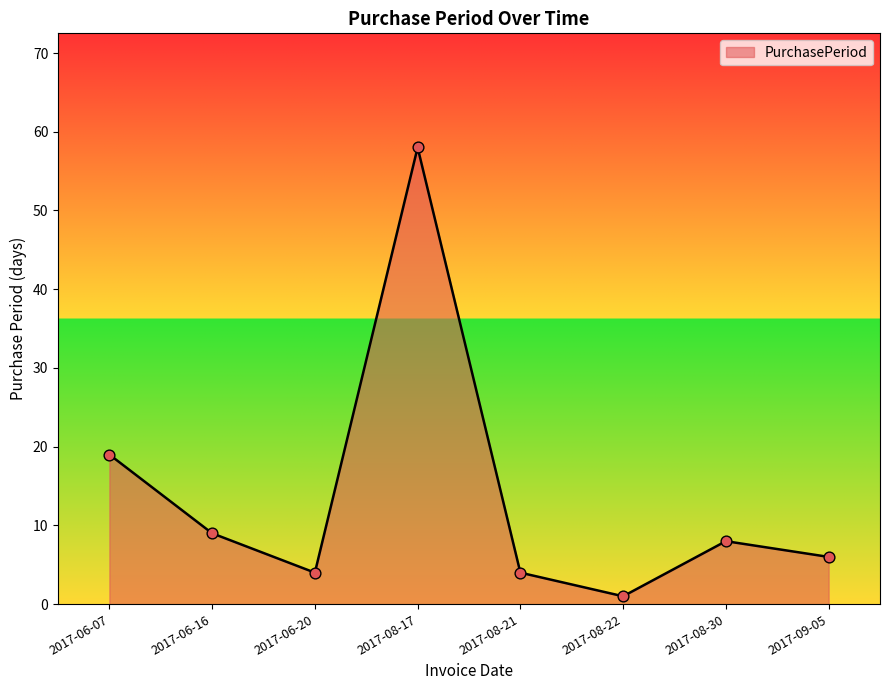

What is the ratio of the value at 2017-08-22 to the value at 2017-08-30?

0.1